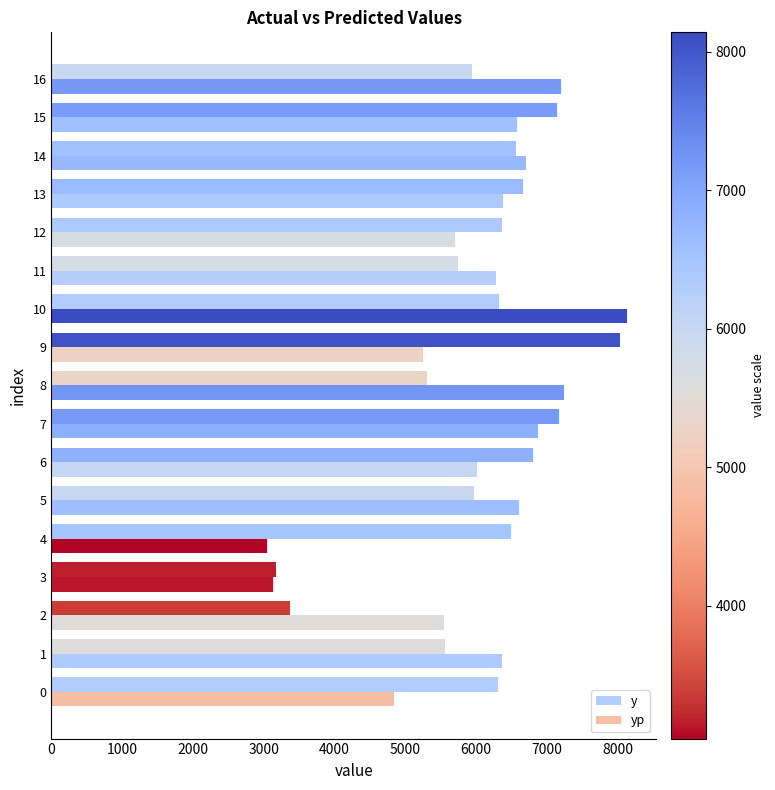

Reading left to right, what are all the values shown in this chart?

y: 6310.0	5560.0	3370.0	3180.0	6490.0	5970.0	6810.0	7170.0	5310.0	8040.0	6330.0	5740.0	6370.0	6670.0	6560.0	7150.0	5950.0
yp: 4835.9	6361.9	5546.0	3134.5	3042.2	6609.9	6020.1	6878.5	7240.8	5249.0	8138.7	6280.5	5700.2	6383.1	6700.1	6579.1	7201.9